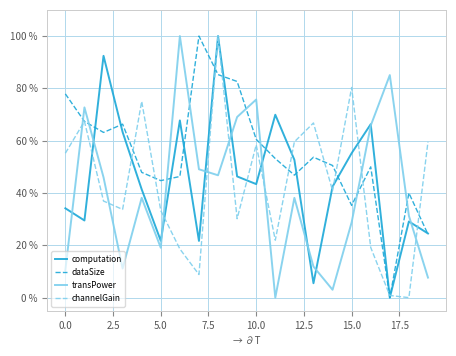

What are all the series names shown in the legend?

computation, dataSize, transPower, channelGain